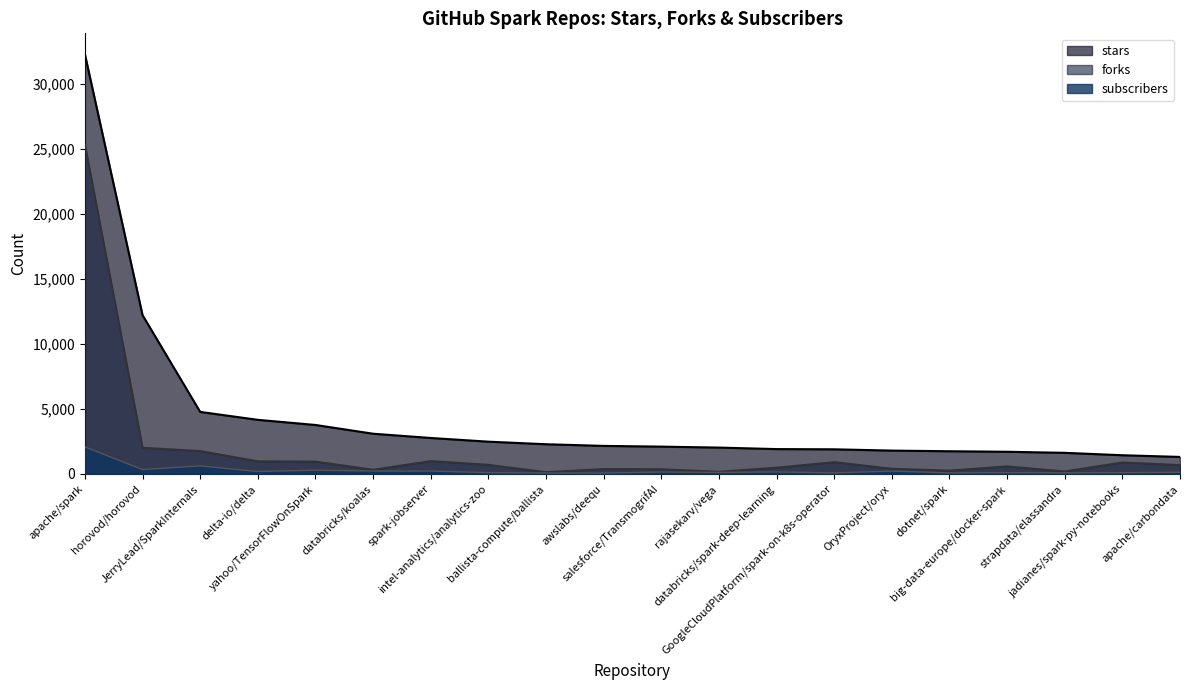

What is the greatest value displayed?

32296